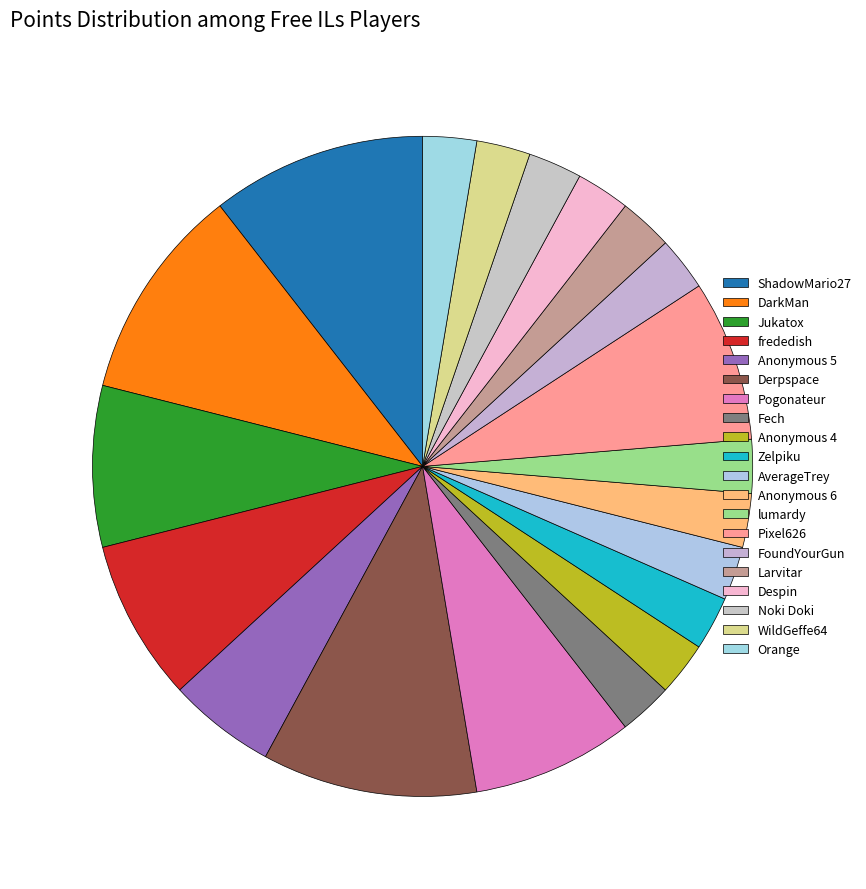

What is the change in value from Pogonateur to Fech?

-2